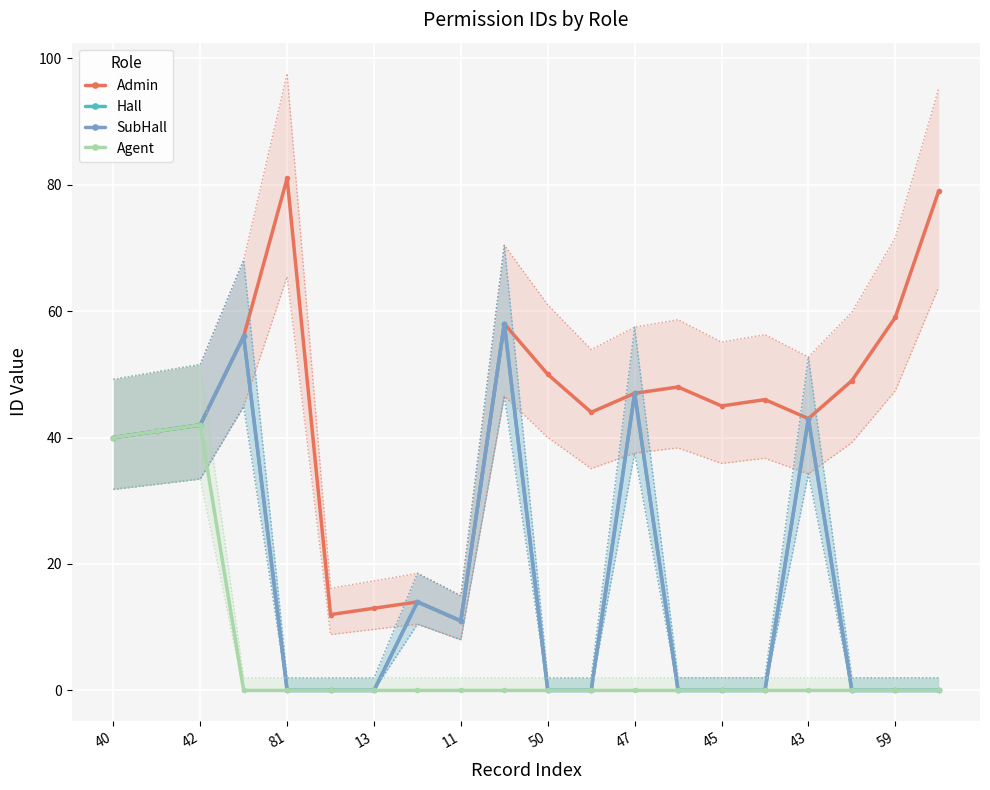

Count the number of categories in the chart.

20